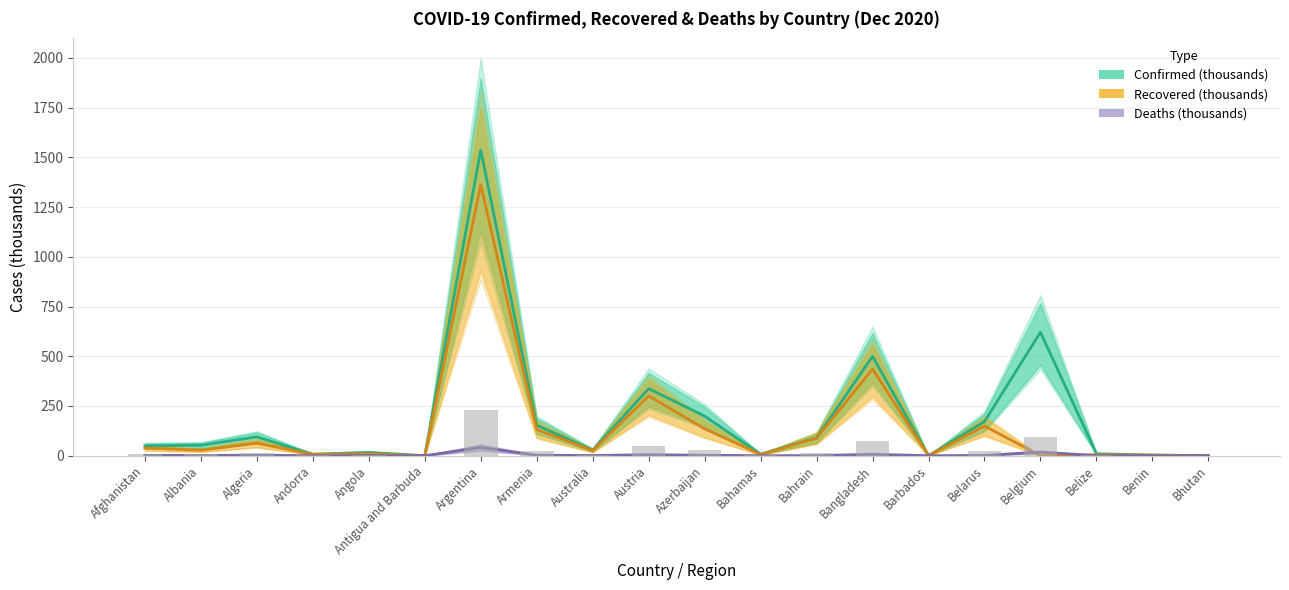

What is the label of the 12th bar from the left?

Bahamas